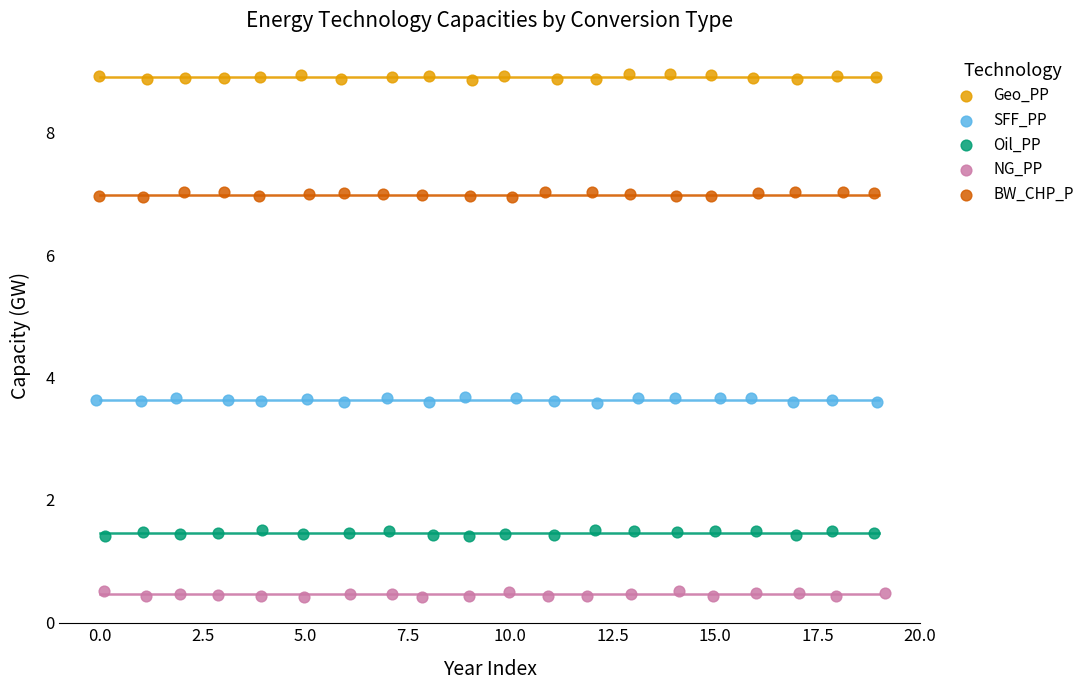

What are all the series names shown in the legend?

Geo_PP, SFF_PP, Oil_PP, NG_PP, BW_CHP_P